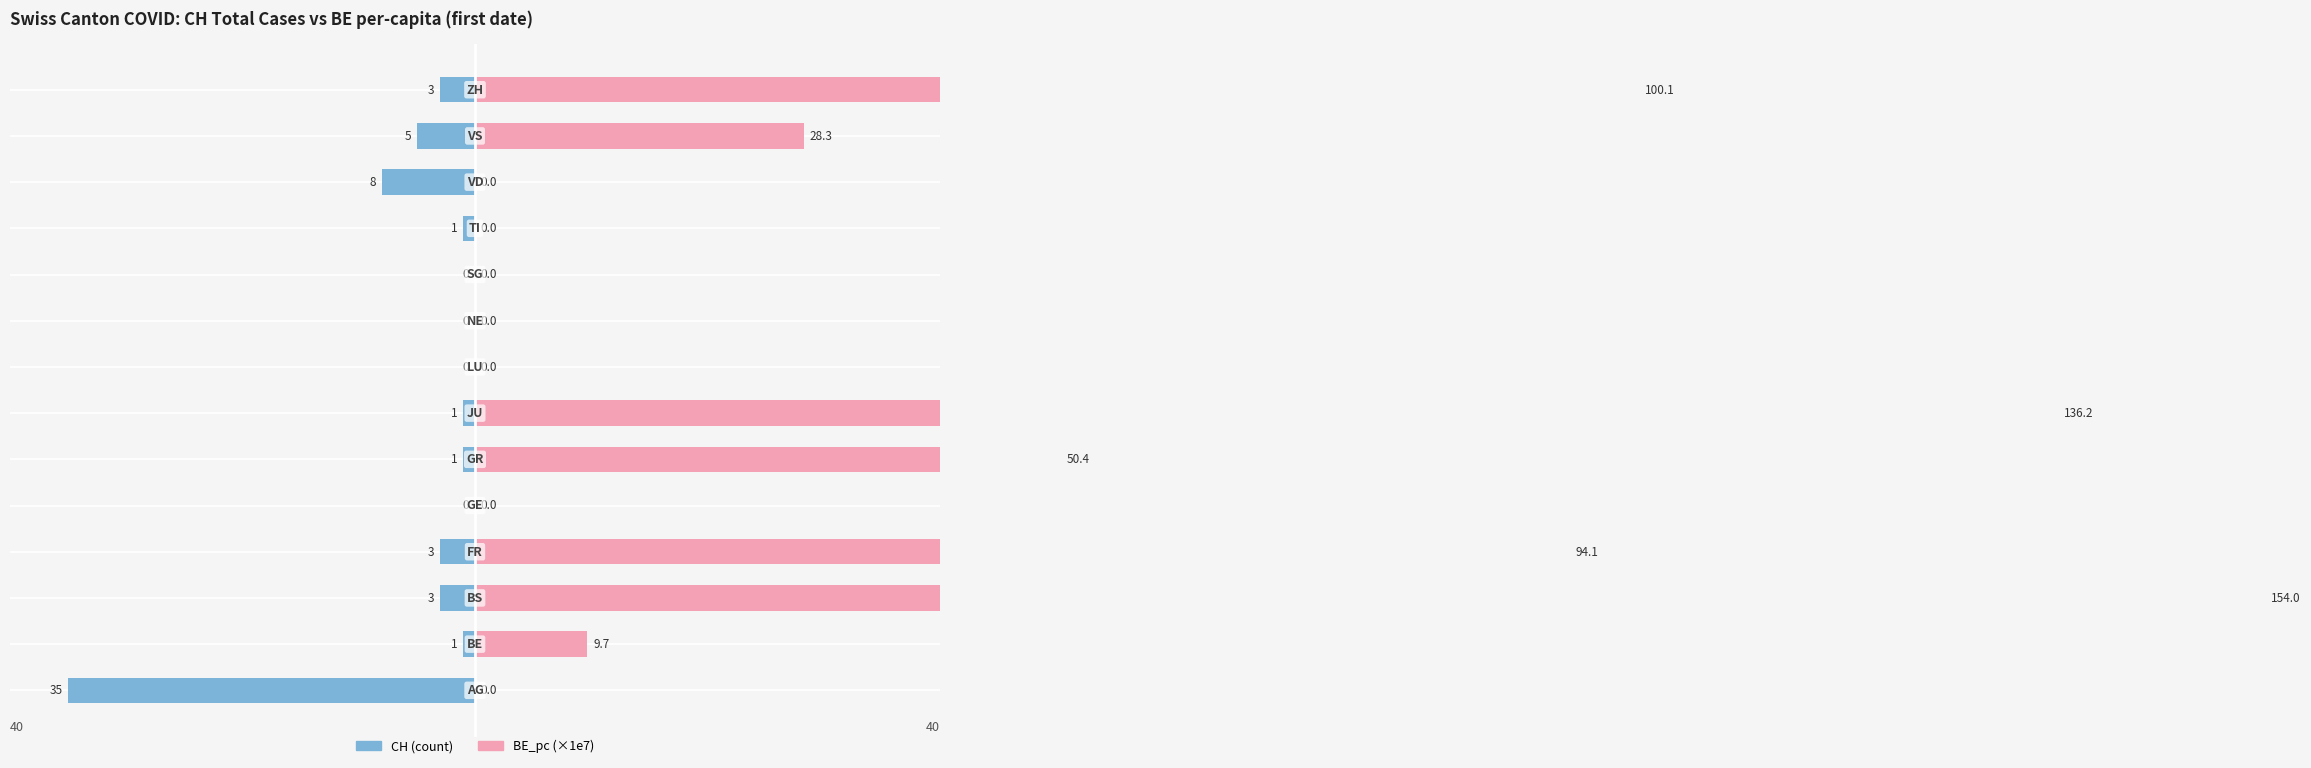

Reading left to right, what are all the values shown in this chart?

CH (count): -35.0	-1.0	-3.0	-3.0	0.0	-1.0	-1.0	0.0	0.0	0.0	-1.0	-8.0	-5.0	-3.0
BE_pc (×1e7): 0.0	9.7	154.0	94.1	0.0	50.4	136.2	0.0	0.0	0.0	0.0	0.0	28.3	100.1